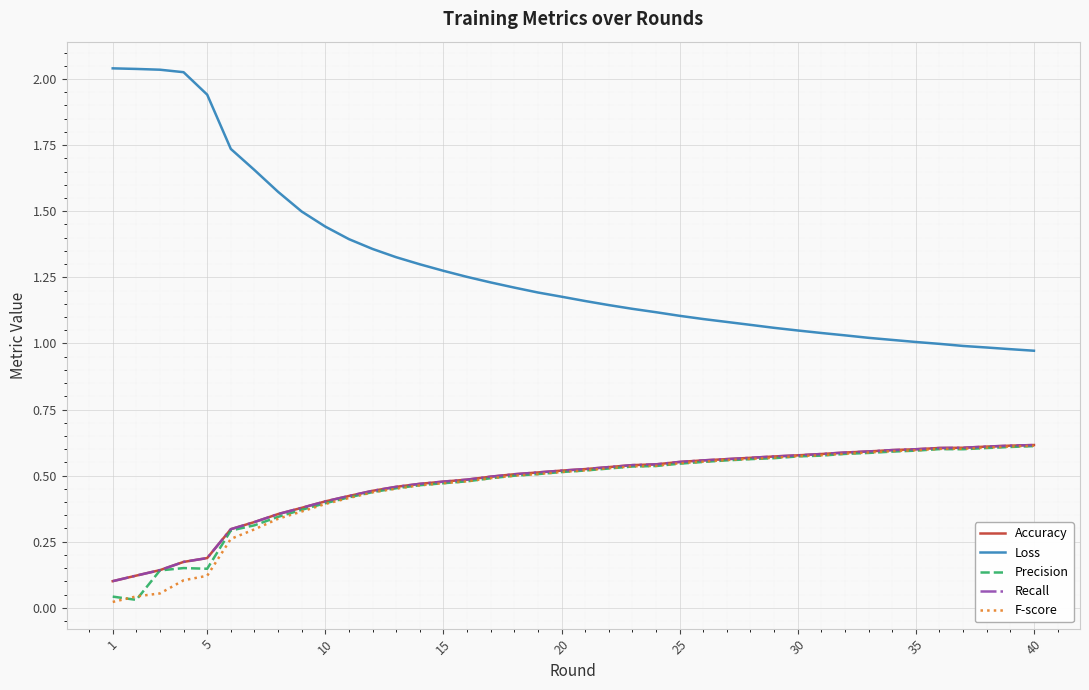

Does the chart have visible grid lines?

Yes